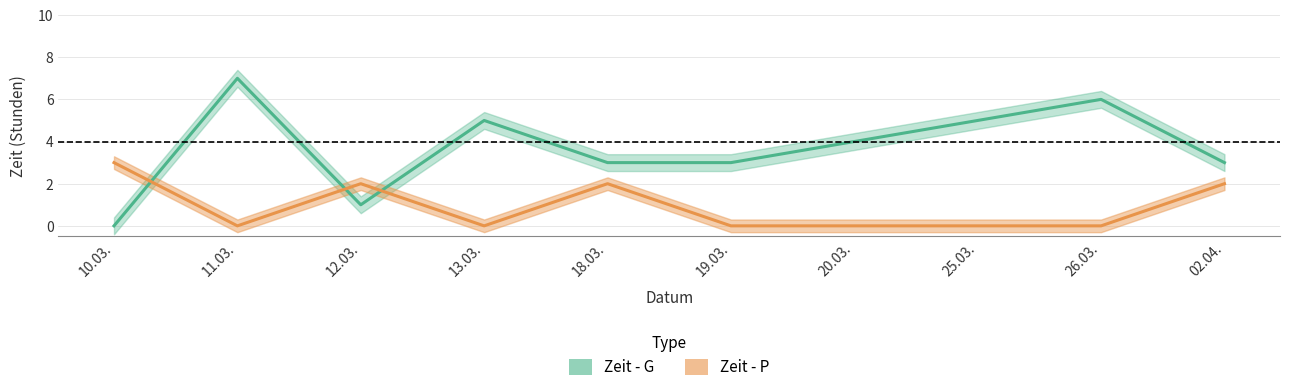

How many interior local valleys does the Zeit - P series have?

2